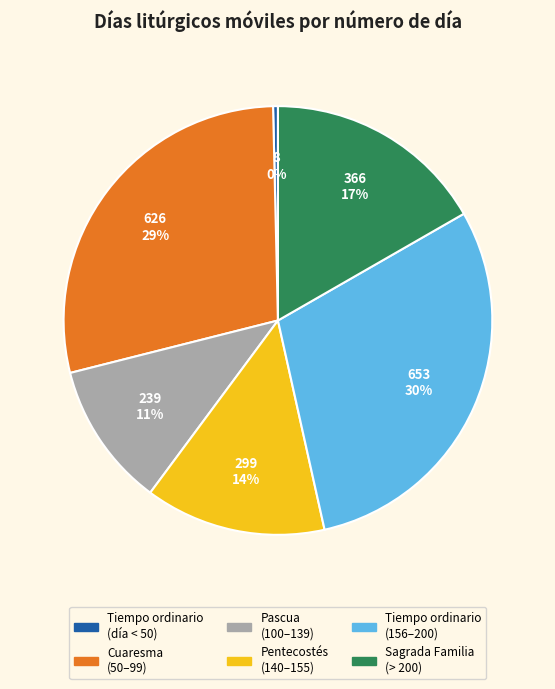

To the nearest percent, what percentage of the pie is Pascua (100–139)?

11%